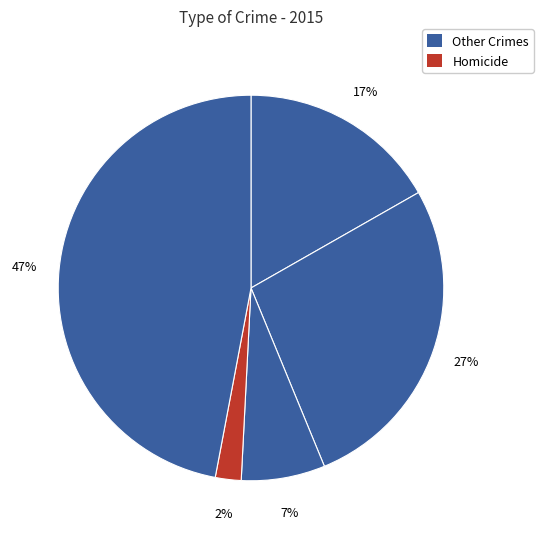

How many slices are in this pie chart?

5